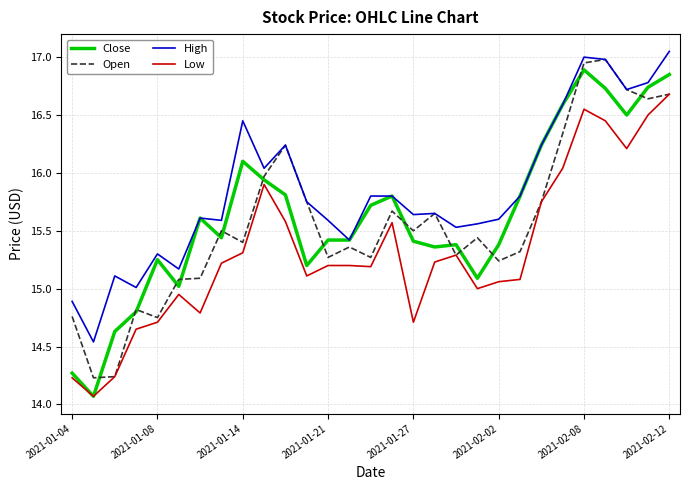

True or false: High and Low cross at least once.

False